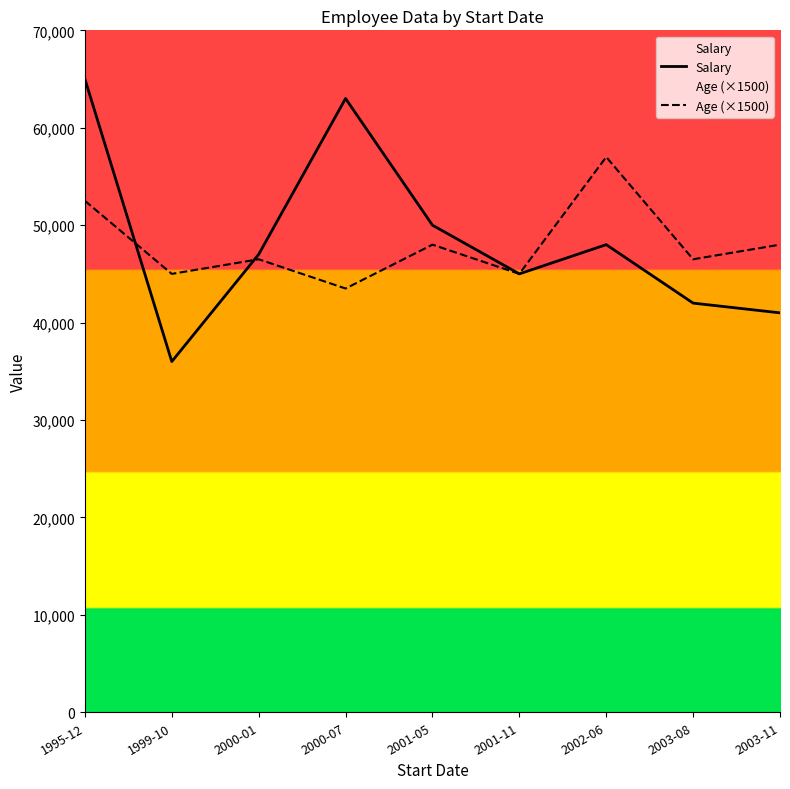

What is the label of the 5th point from the right?

2001-05